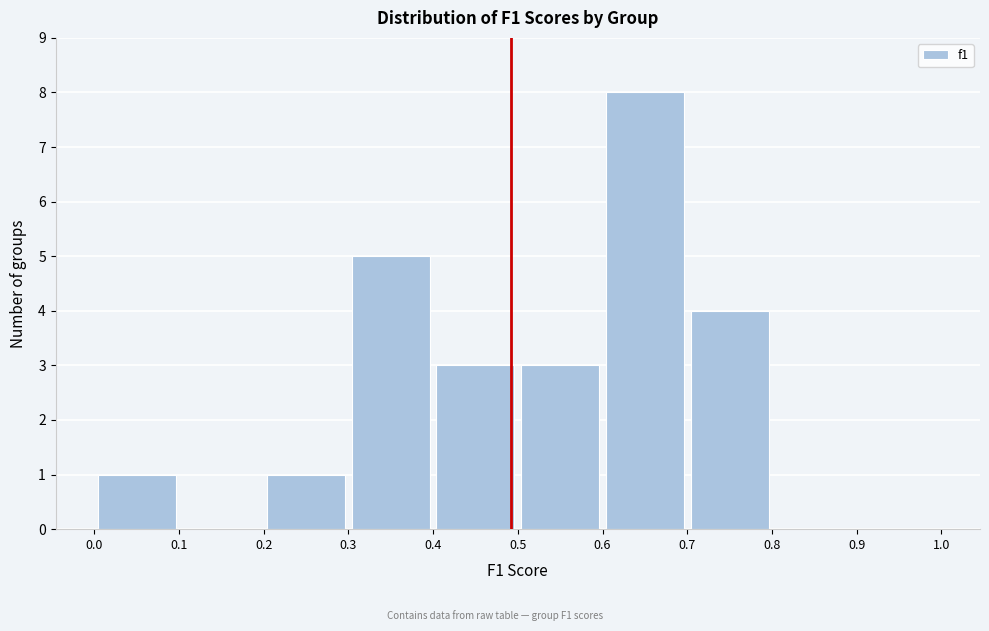

Which range on the x-axis has the tallest bar?

0.6 to 0.7